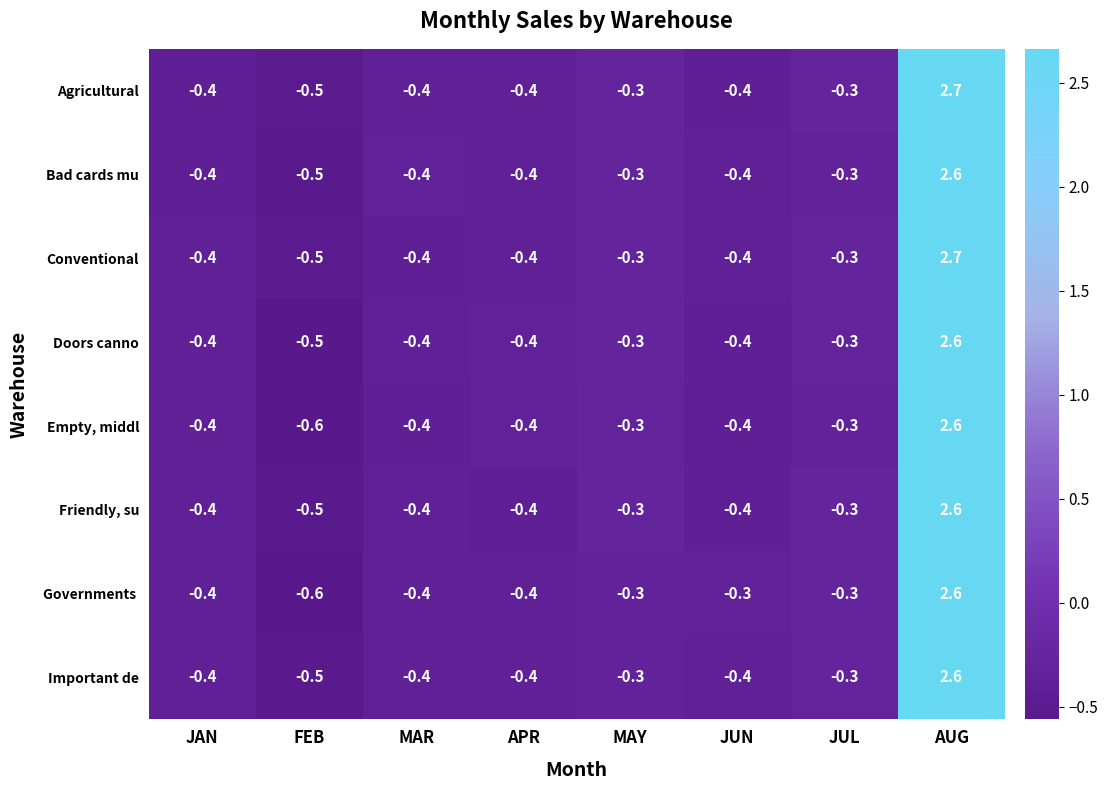

True or false: Important de has a value of -0.3 at MAY.

True